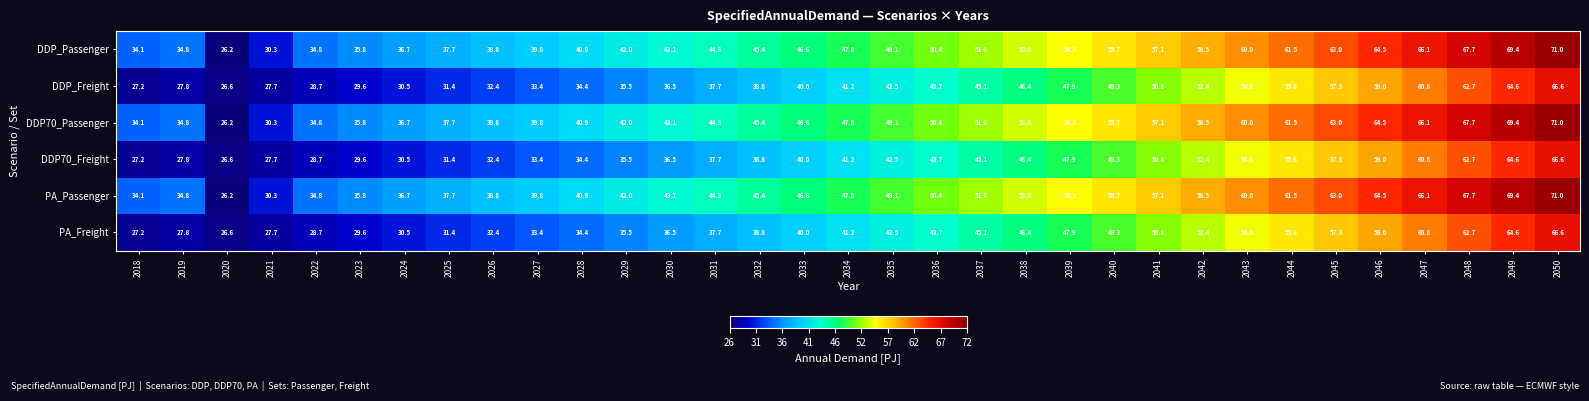

What is the total value across all series at 2019?

187.8